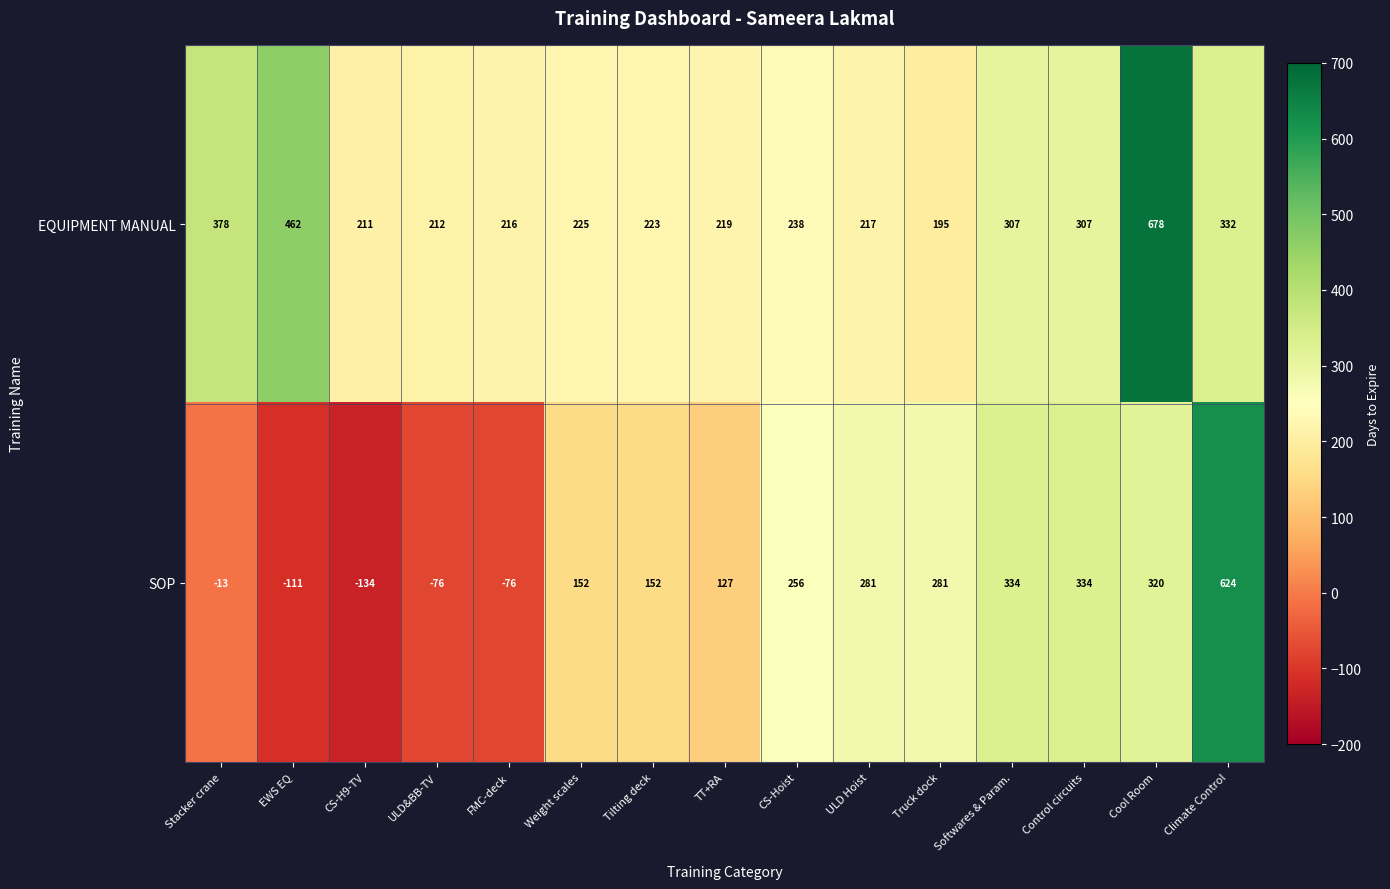

Rank the series at Climate Control from highest to lowest value.

SOP, EQUIPMENT MANUAL